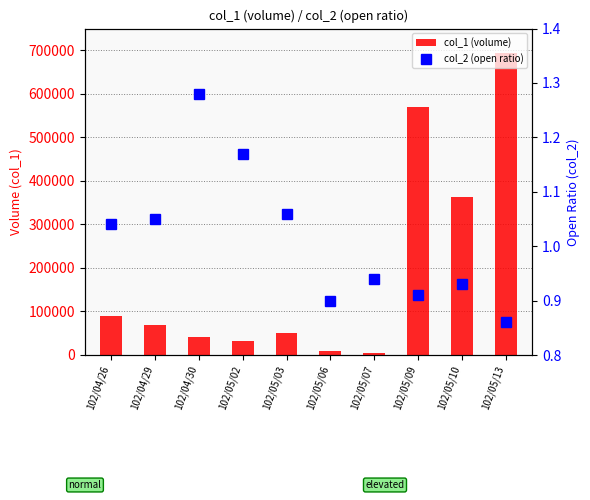

Rank the series by their maximum value, from highest to lowest.

col_1 (volume), col_2 (open ratio)